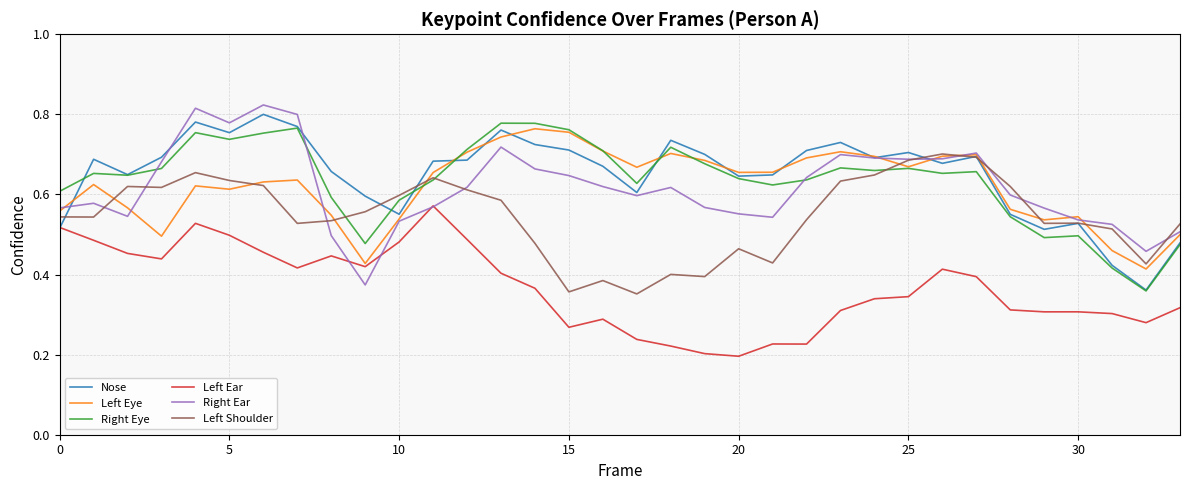

True or false: Right Eye and Left Ear cross at least once.

False